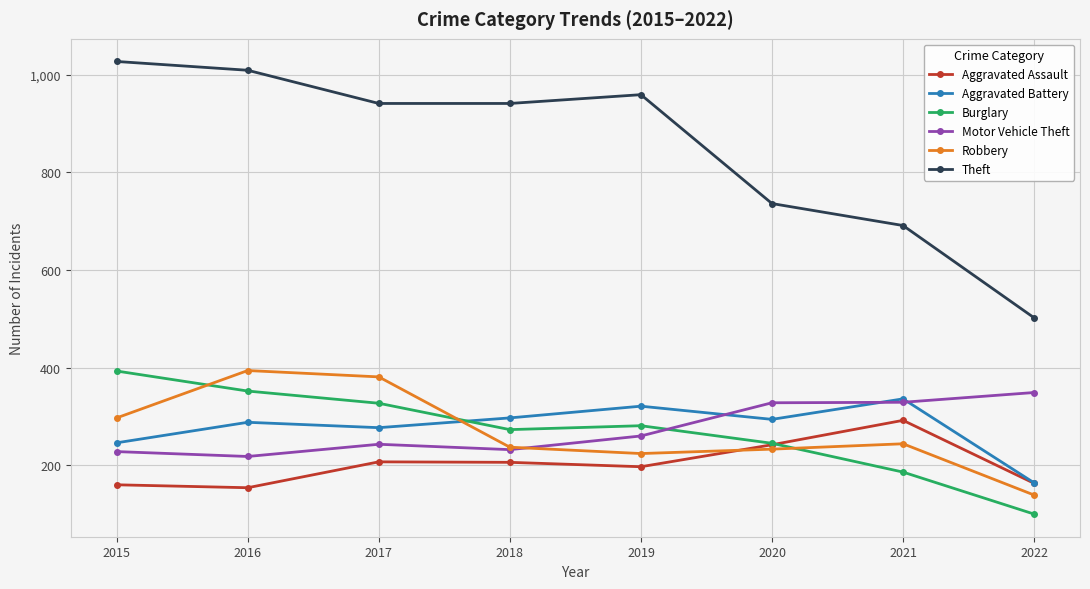

True or false: Theft and Aggravated Battery cross at least once.

False